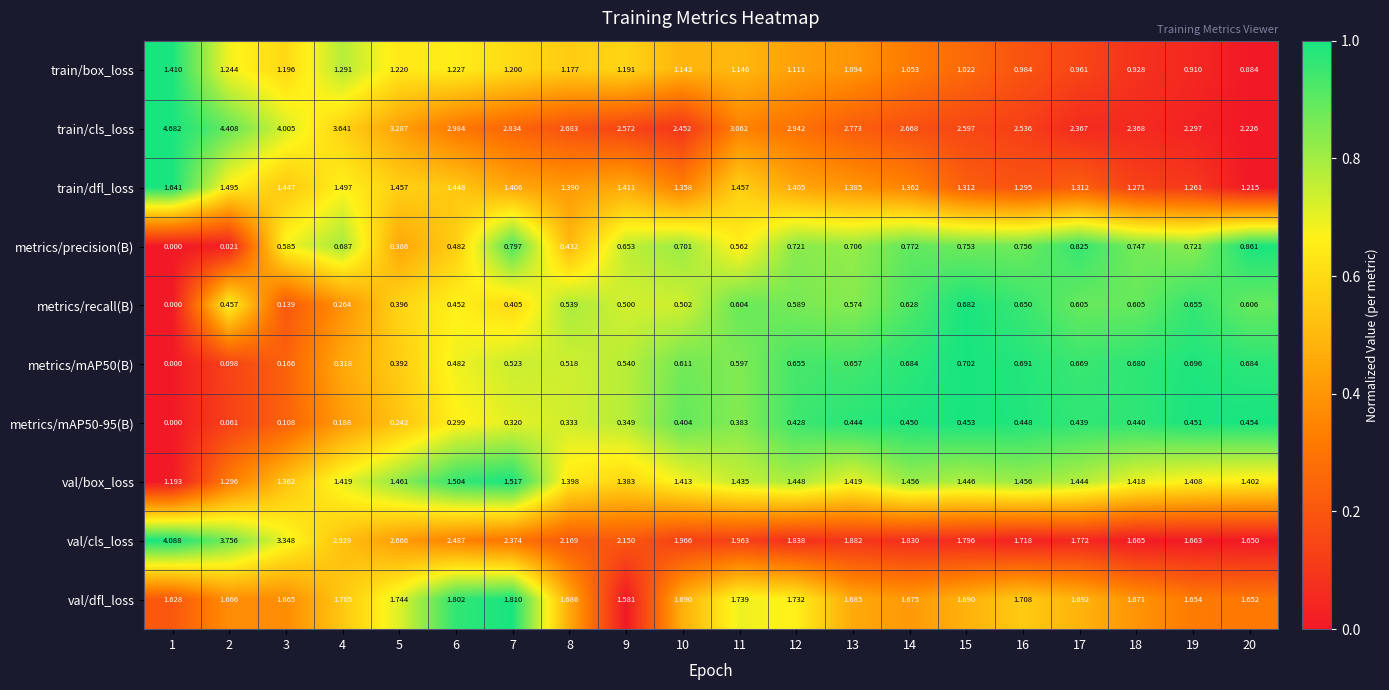

Which series has the largest total across all categories?

train/cls_loss